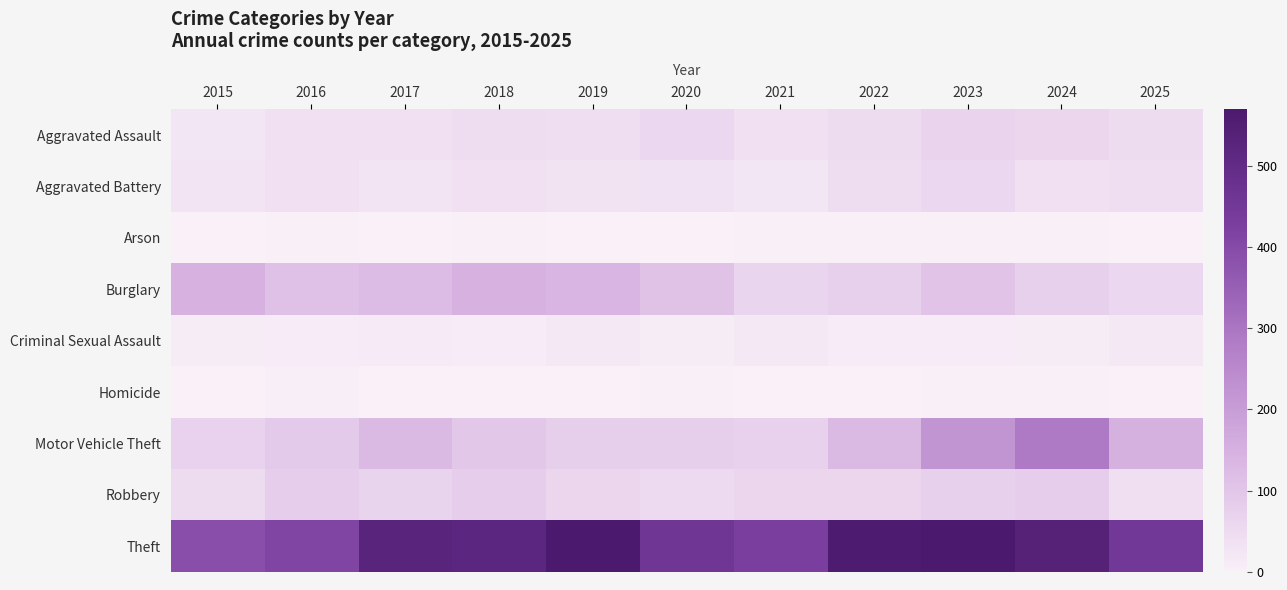

Rank the series at 2018 from highest to lowest value.

Theft, Burglary, Motor Vehicle Theft, Robbery, Aggravated Assault, Aggravated Battery, Criminal Sexual Assault, Arson, Homicide